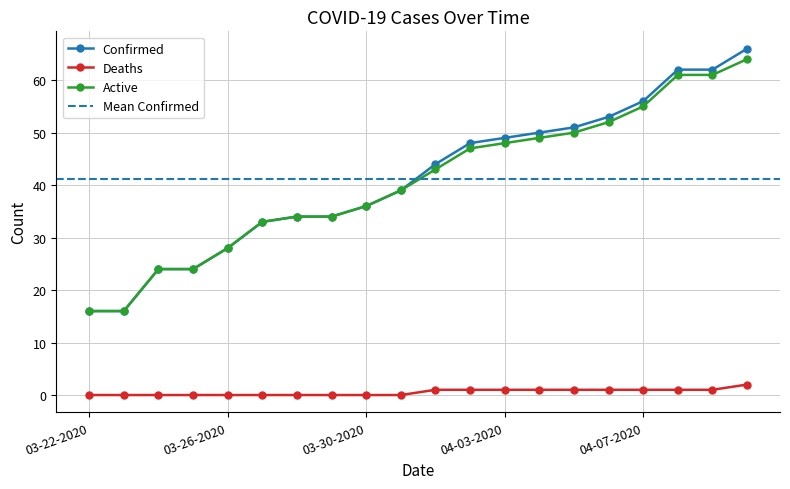

What is the value of the Active point at the 6th from the left?

33